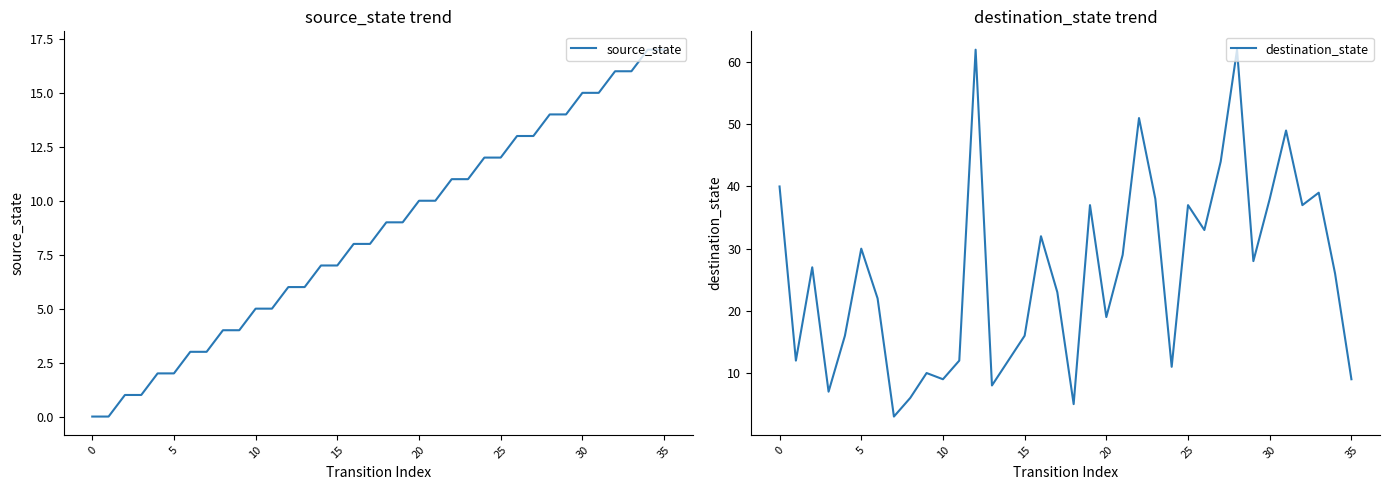

True or false: source_state has a value of 15 at 31.

True